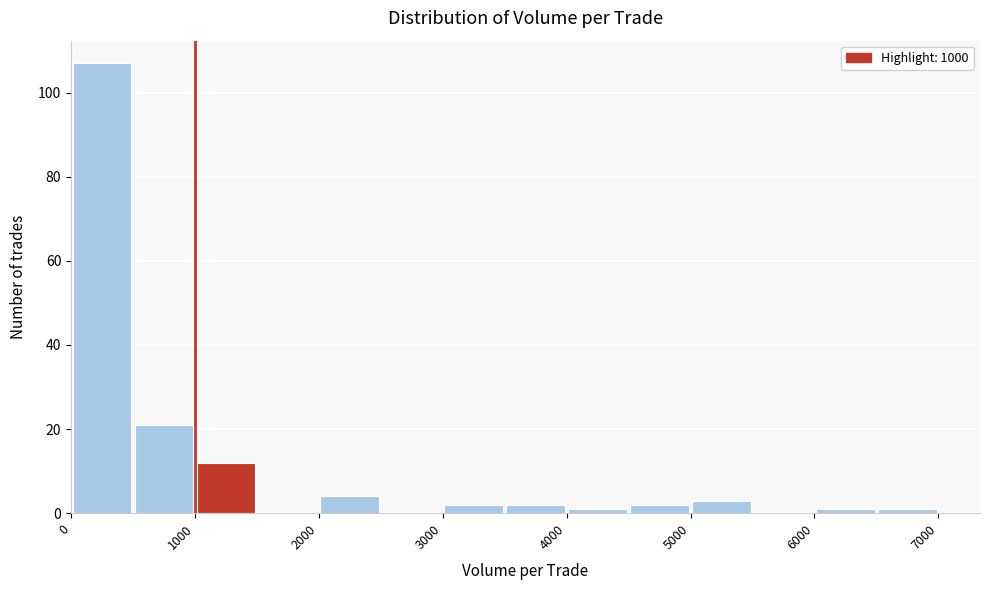

Reading left to right, transcribe this chart: for each bar, give the range it covers on the x-axis and its height. The values are not printed on the chart, so give them approximately, as read against the axis.

0 to 500: 108
500 to 1000: 22
1000 to 1500: 12
1500 to 2000: 0
2000 to 2500: 4
2500 to 3000: 0
3000 to 3500: 2
3500 to 4000: 2
4000 to 4500: under 2
4500 to 5000: 2
5000 to 5500: 4
5500 to 6000: 0
6000 to 6500: under 2
6500 to 7000: under 2